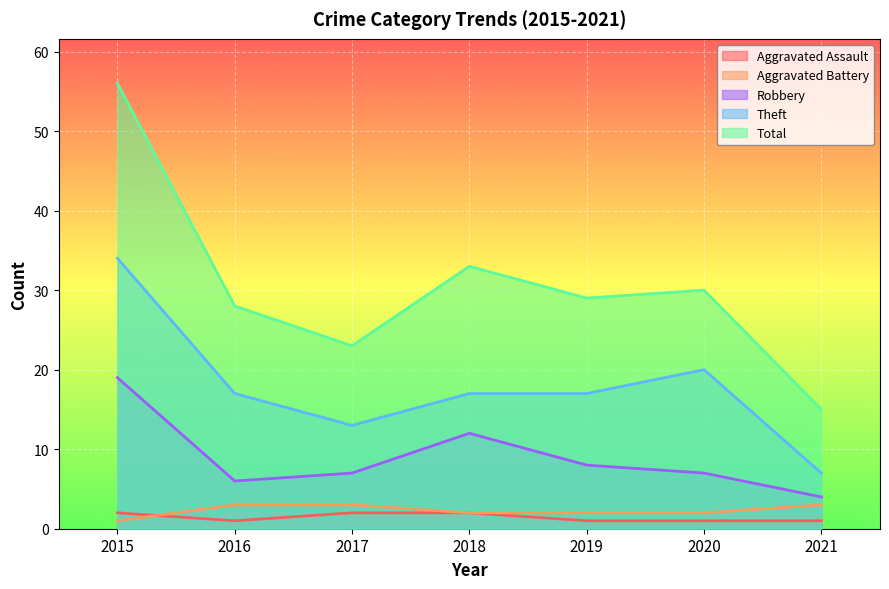

Where is the first local minimum for Total?

2017